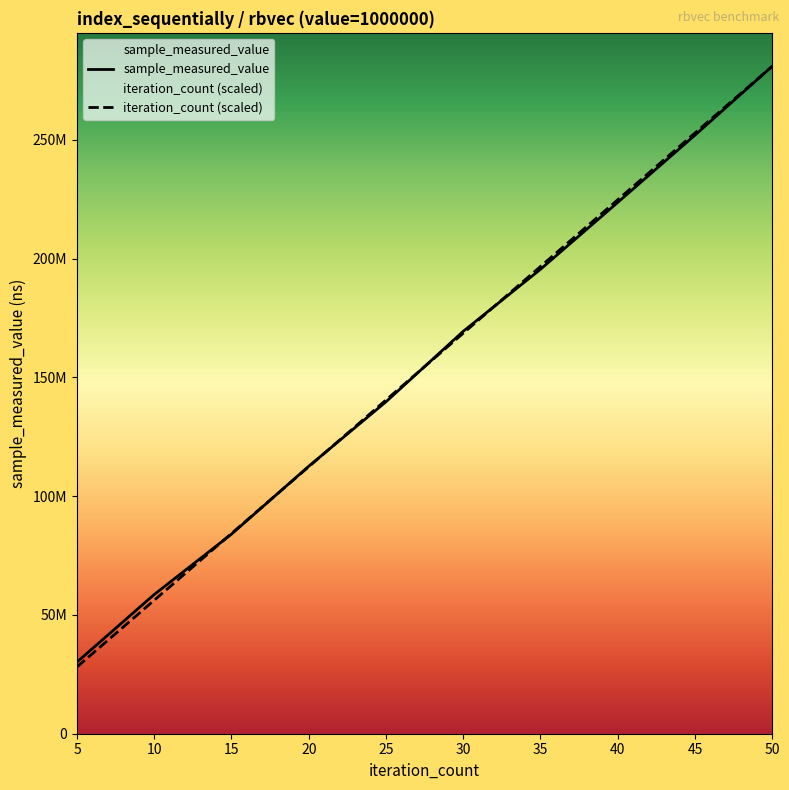

What is the maximum value for iteration_count?

281020635.0